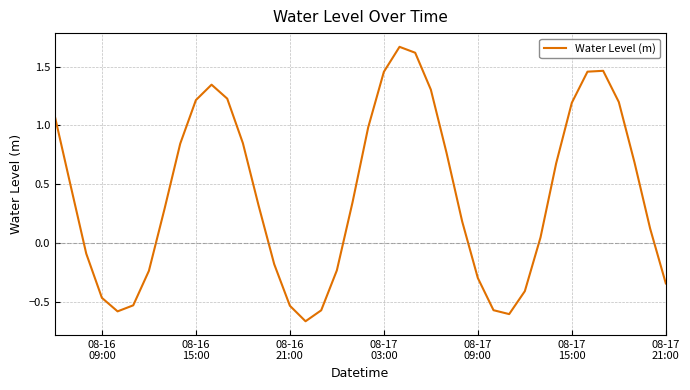

What is the difference between the maximum and minimum values?

2.3